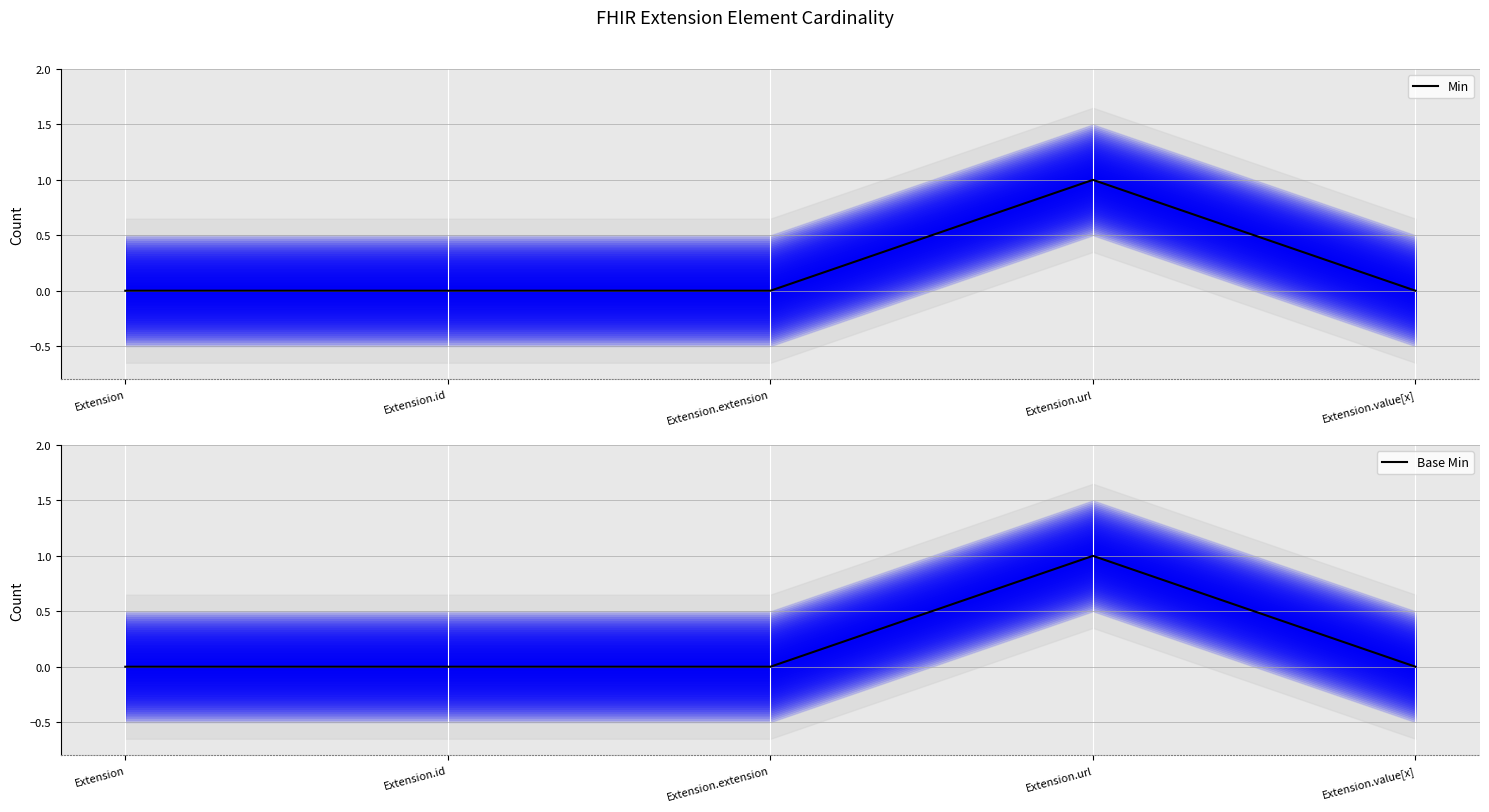

True or false: Base Min and Min intersect in this chart.

False